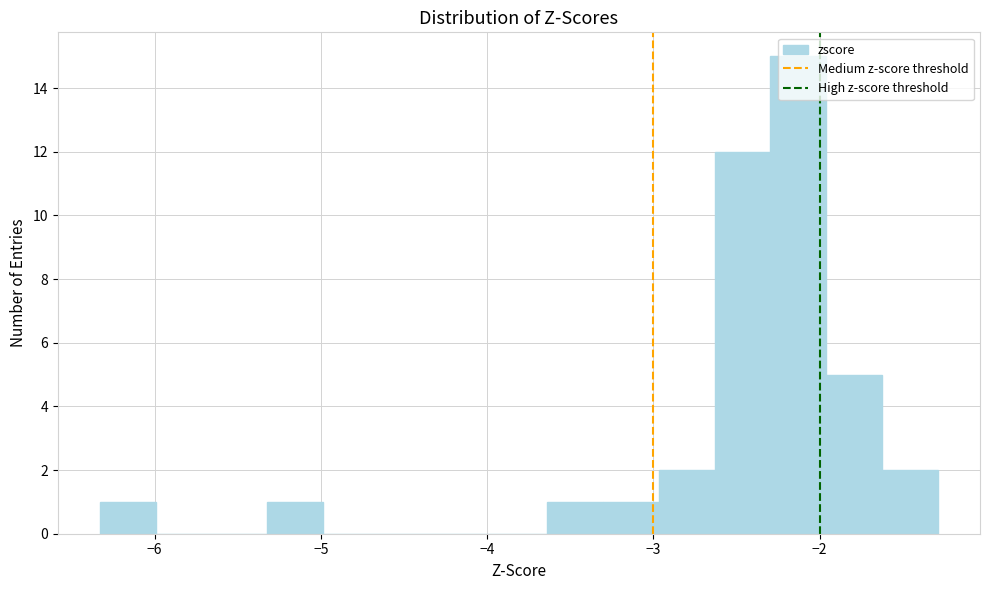

Around what value on the x-axis is the tallest bar? Give the approximate position of its centre, as read against the axis.

-2.1